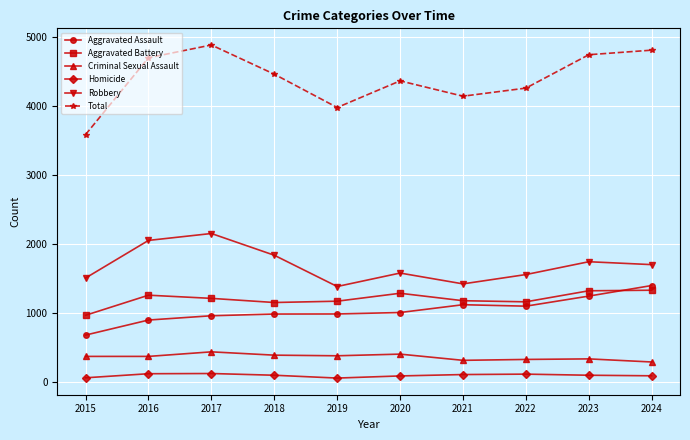

What is the difference between the maximum and minimum values in the Robbery series?

768